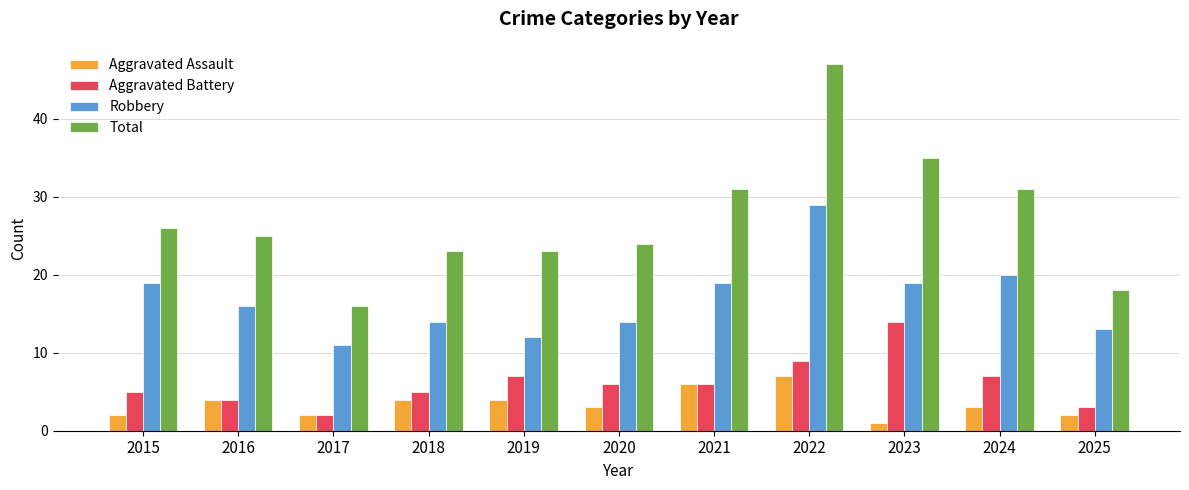

Reading left to right, what are all the values shown in this chart?

Aggravated Assault: 2015=2	2016=4	2017=2	2018=4	2019=4	2020=3	2021=6	2022=7	2023=1	2024=3	2025=2
Aggravated Battery: 2015=5	2016=4	2017=2	2018=5	2019=7	2020=6	2021=6	2022=9	2023=14	2024=7	2025=3
Robbery: 2015=19	2016=16	2017=11	2018=14	2019=12	2020=14	2021=19	2022=29	2023=19	2024=20	2025=13
Total: 2015=26	2016=25	2017=16	2018=23	2019=23	2020=24	2021=31	2022=47	2023=35	2024=31	2025=18